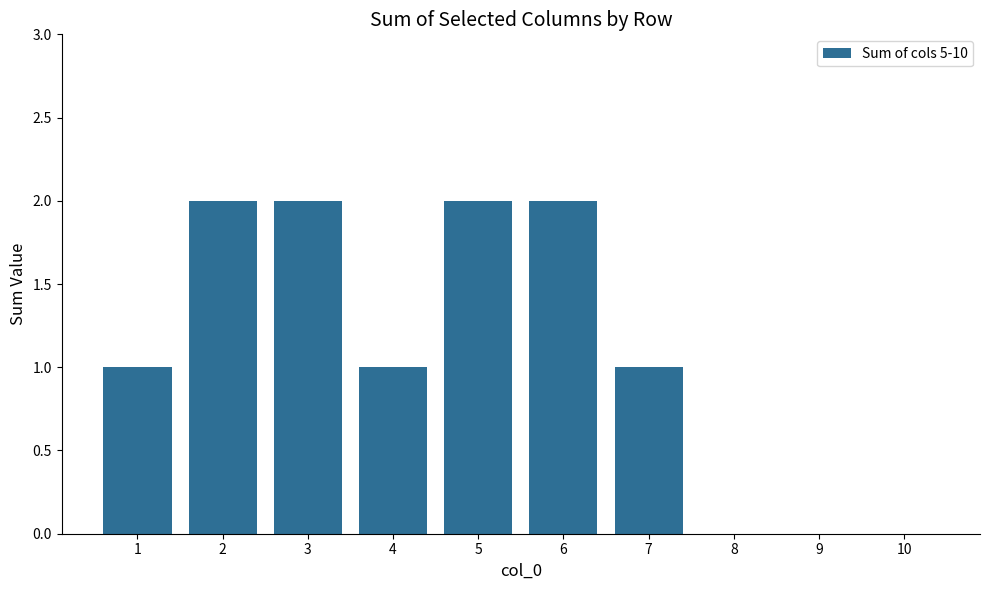

How many series are shown in this chart?

1